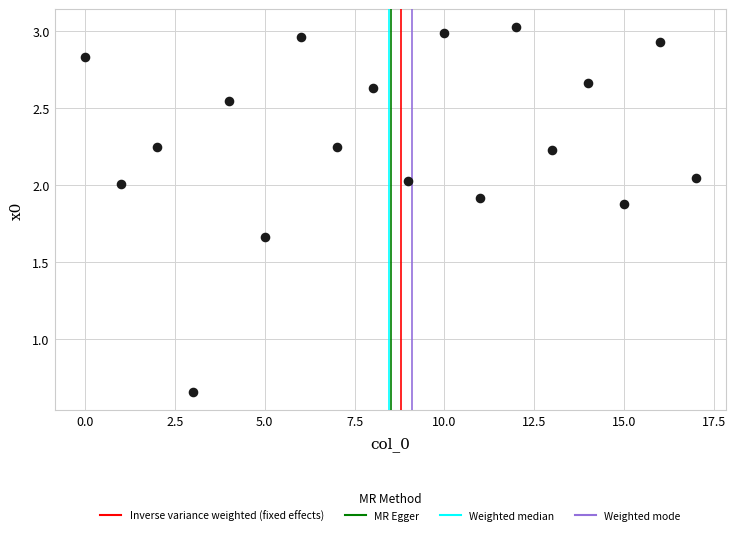

What is the range of Y values (max minus min)?

2.4